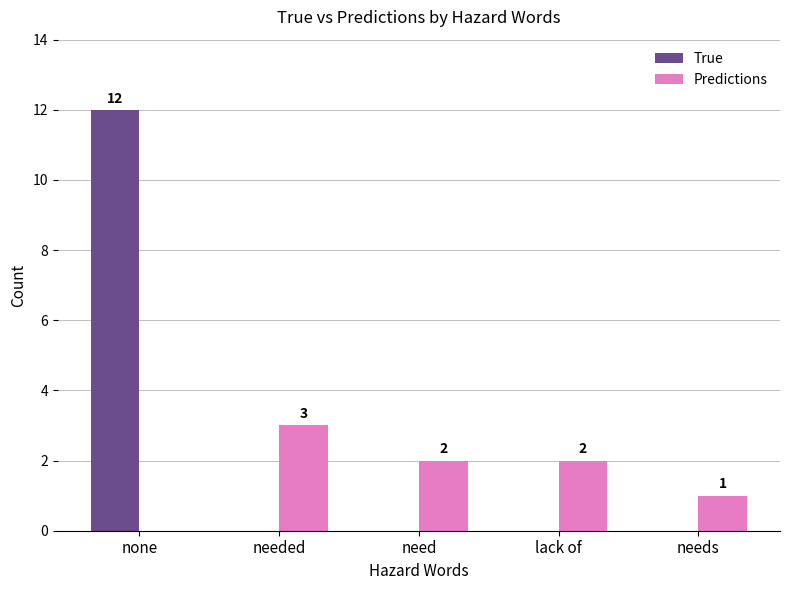

Which series has the widest spread of values?

True